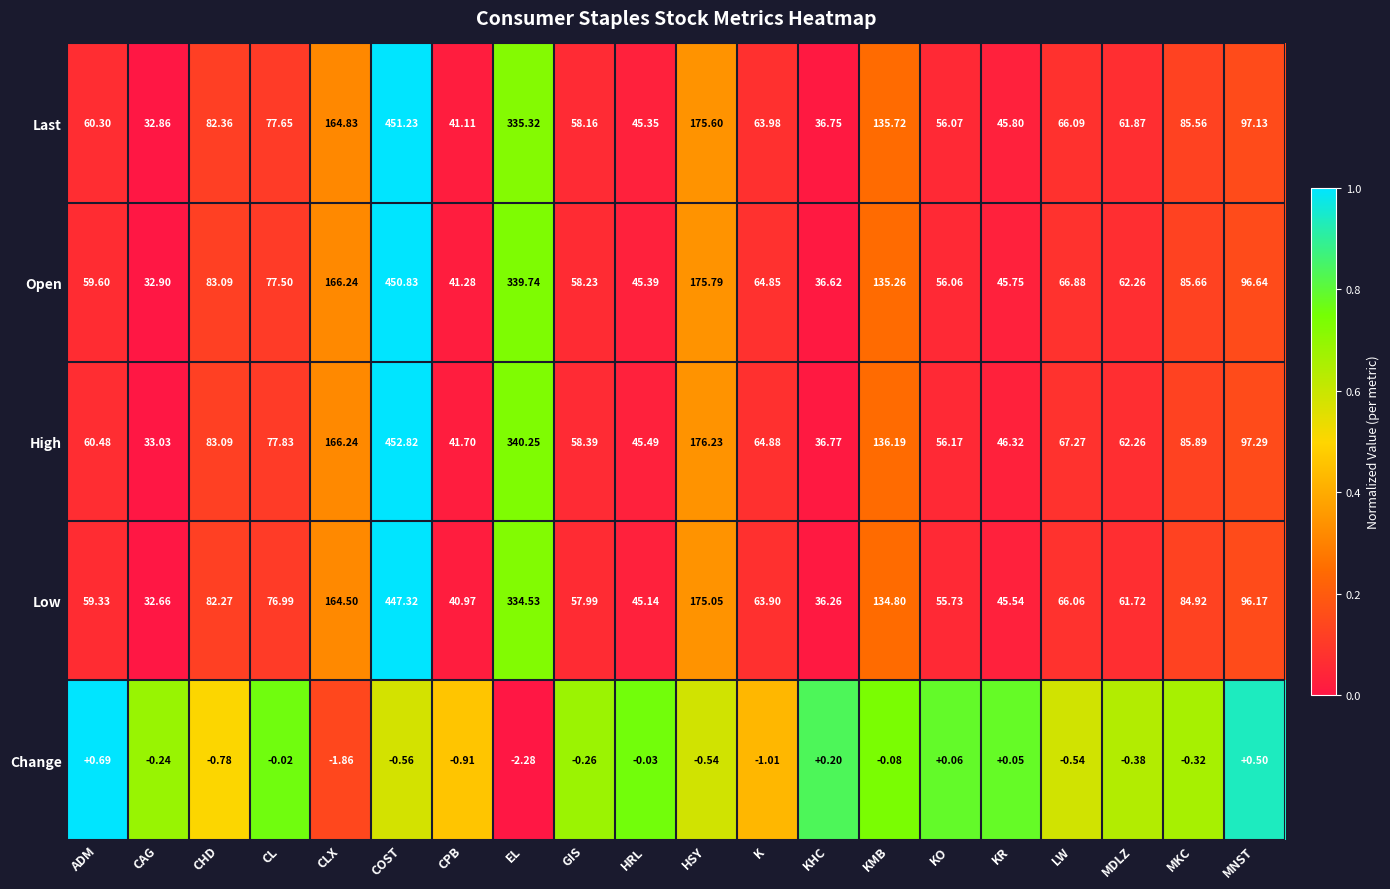

List the labels in order of Last value, smallest first.

CAG, KHC, CPB, HRL, KR, KO, GIS, ADM, MDLZ, K, LW, CL, CHD, MKC, MNST, KMB, CLX, HSY, EL, COST